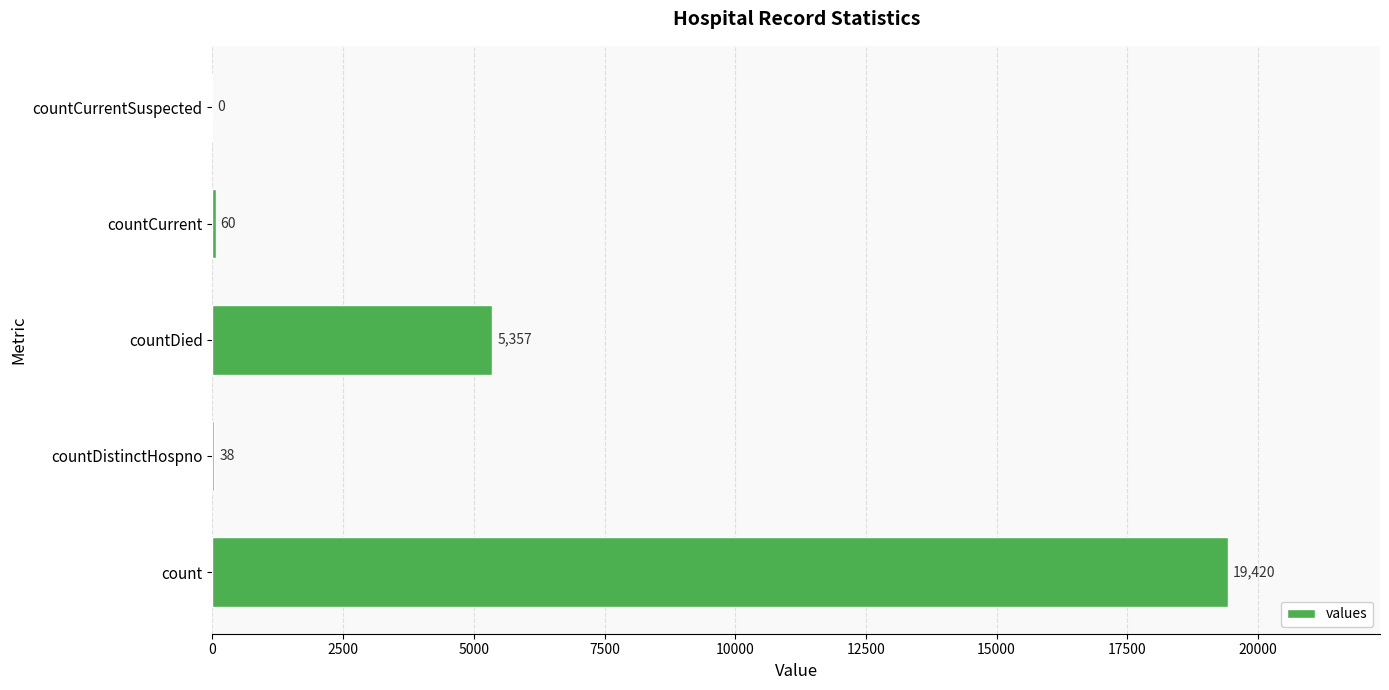

The chart shows a value of 38 at countDistinctHospno. True or false?

True